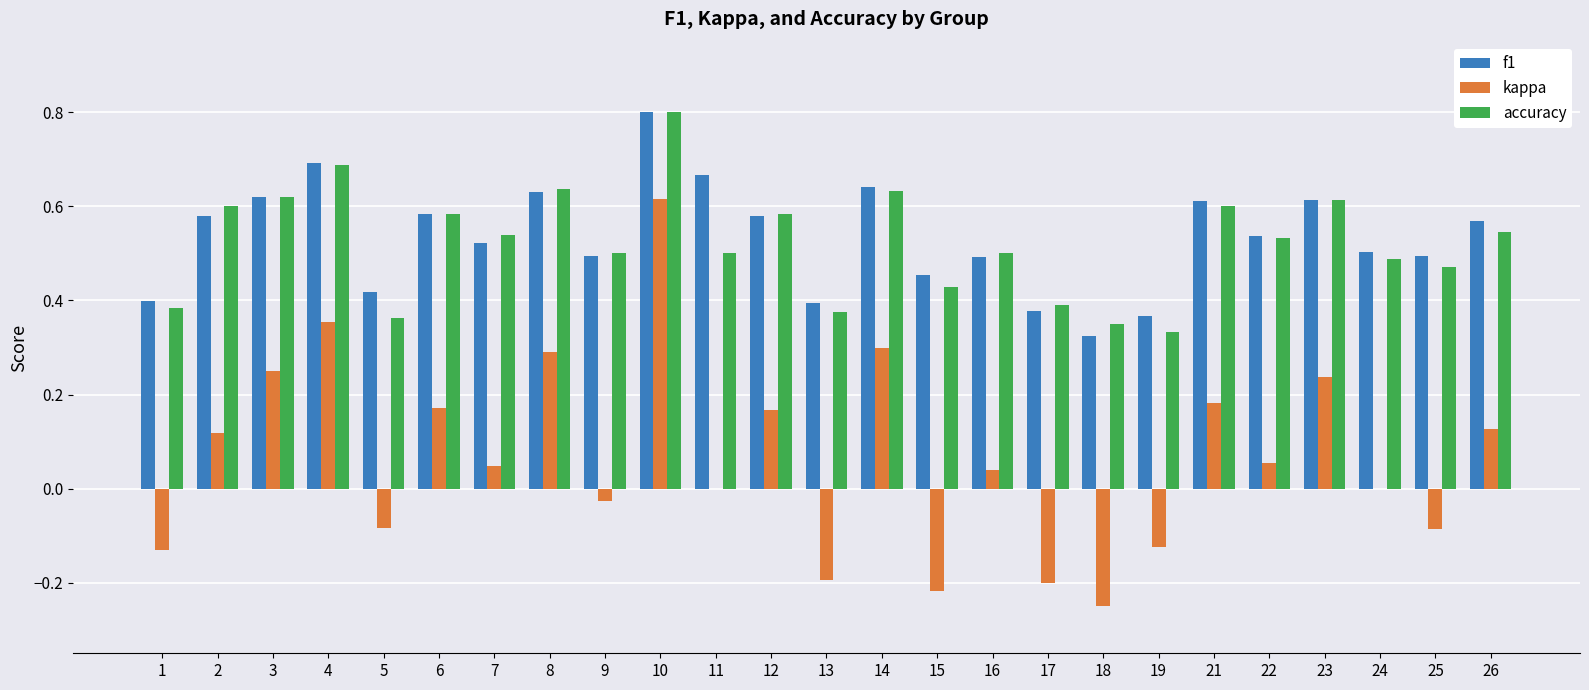

What is the sum of all accuracy values?

13.1